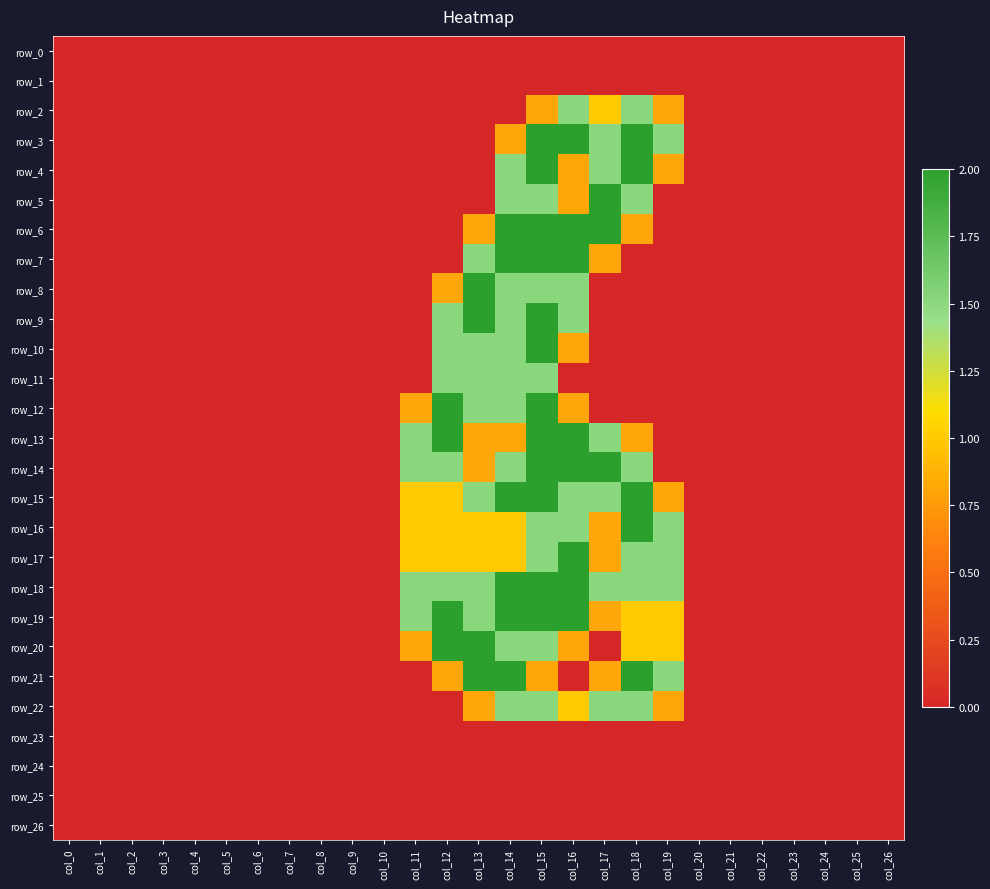

Which series has the largest range (max minus min)?

row_3